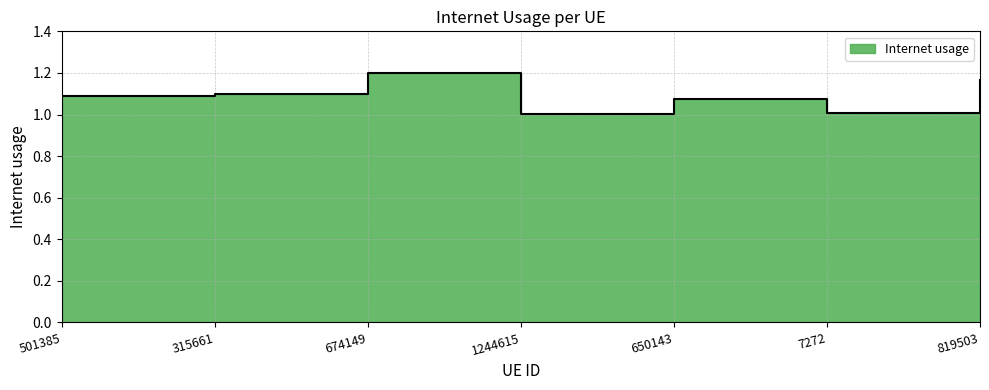

What position from the left is 819503?

7